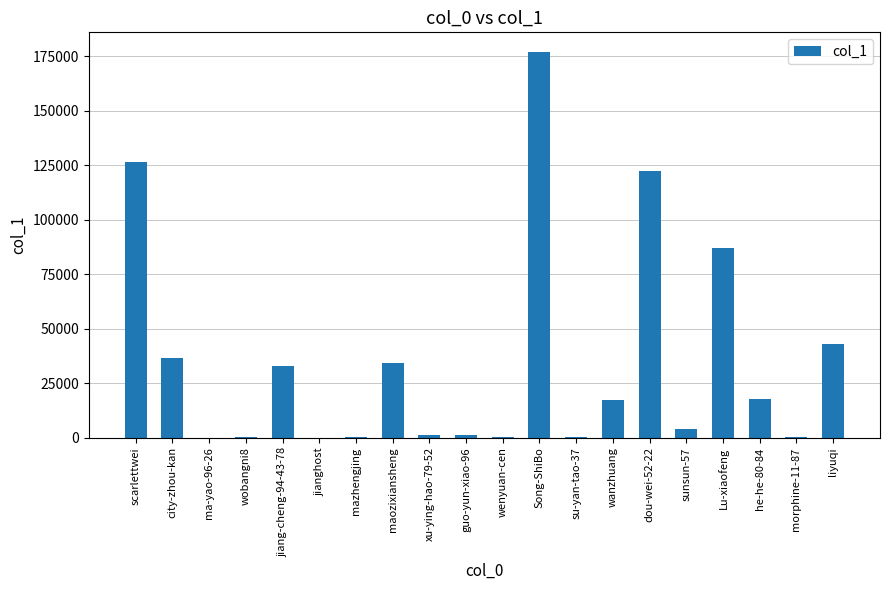

What is the sum of all values?

701847